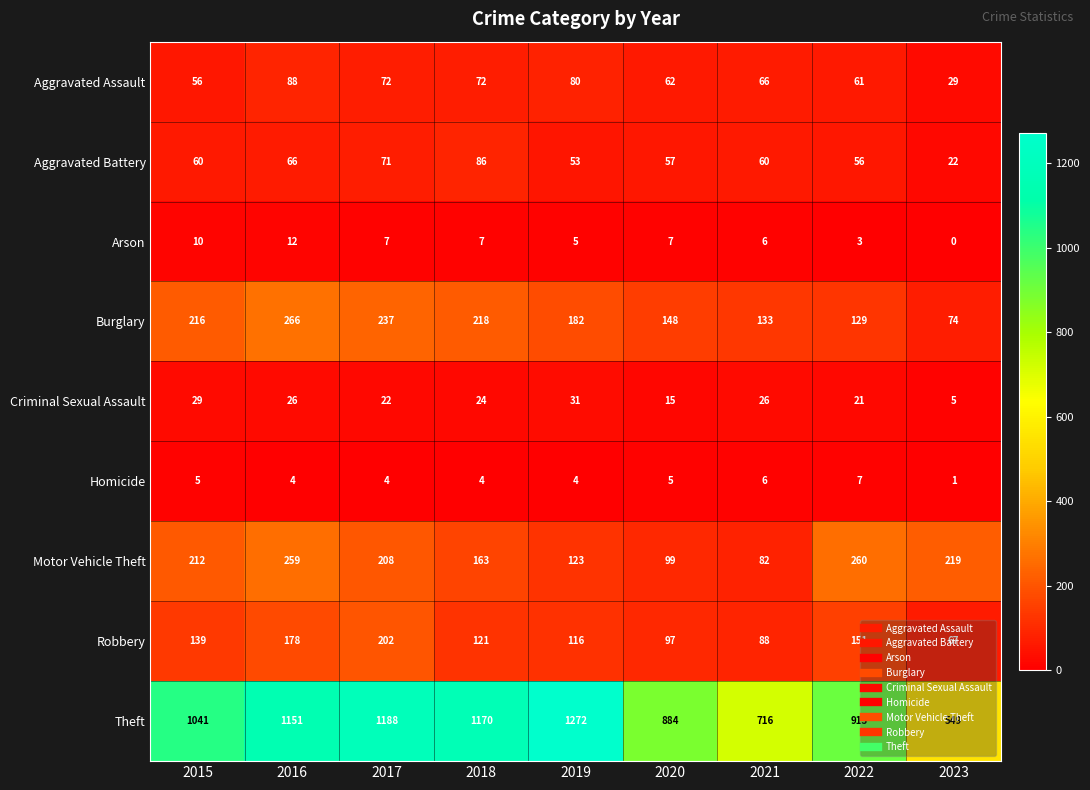

Rank the series at 2020 from highest to lowest value.

Theft, Burglary, Motor Vehicle Theft, Robbery, Aggravated Assault, Aggravated Battery, Criminal Sexual Assault, Arson, Homicide